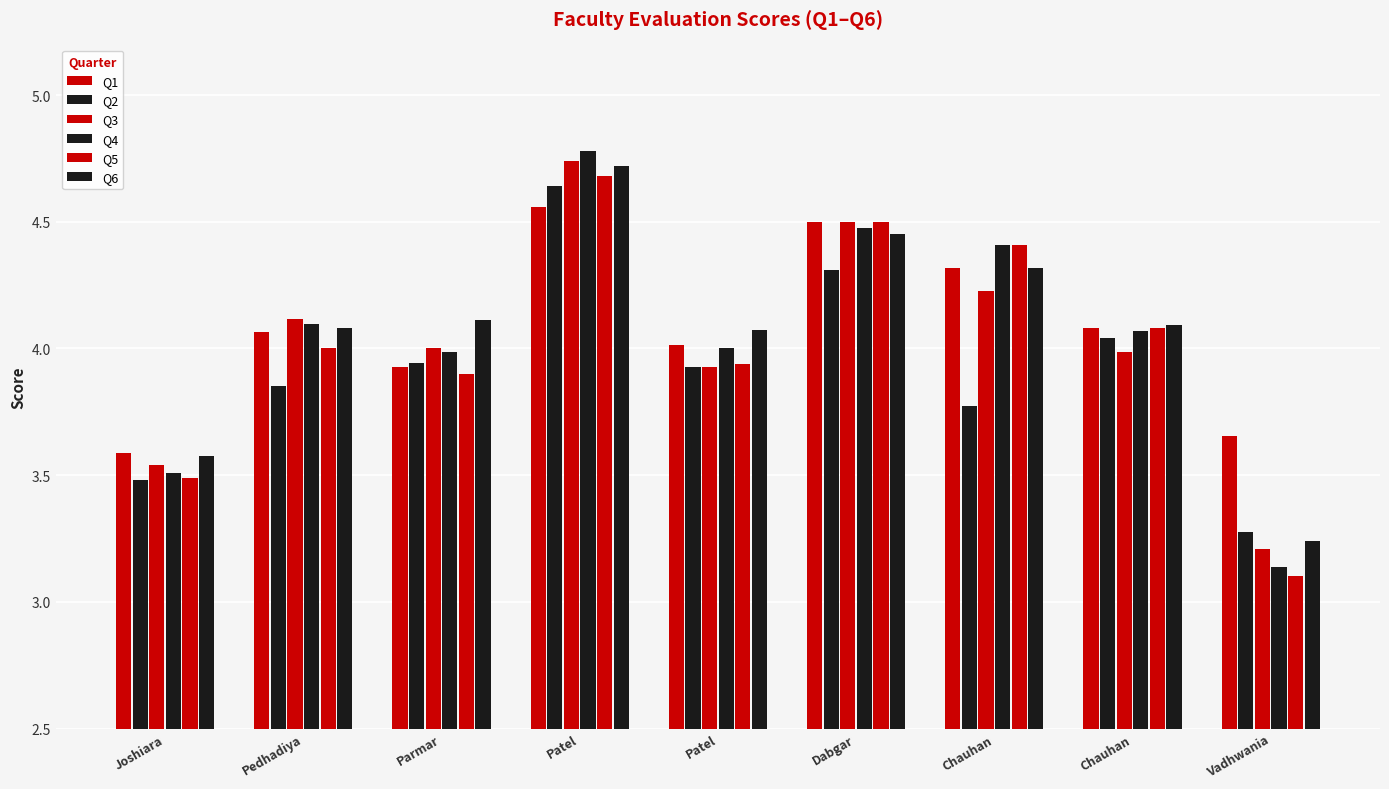

How many series are shown in this chart?

6